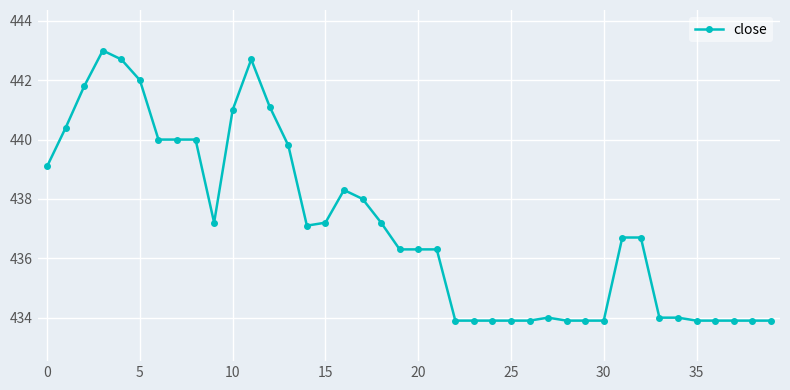

What is the smallest value displayed?

433.9